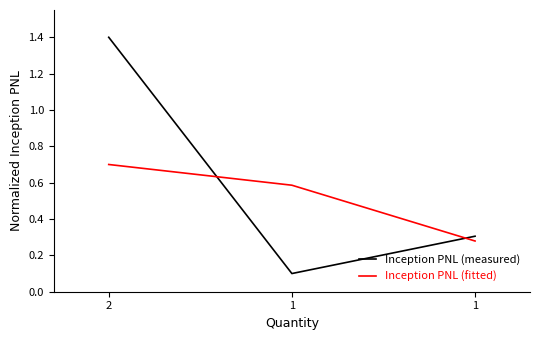

How many series are shown in this chart?

2